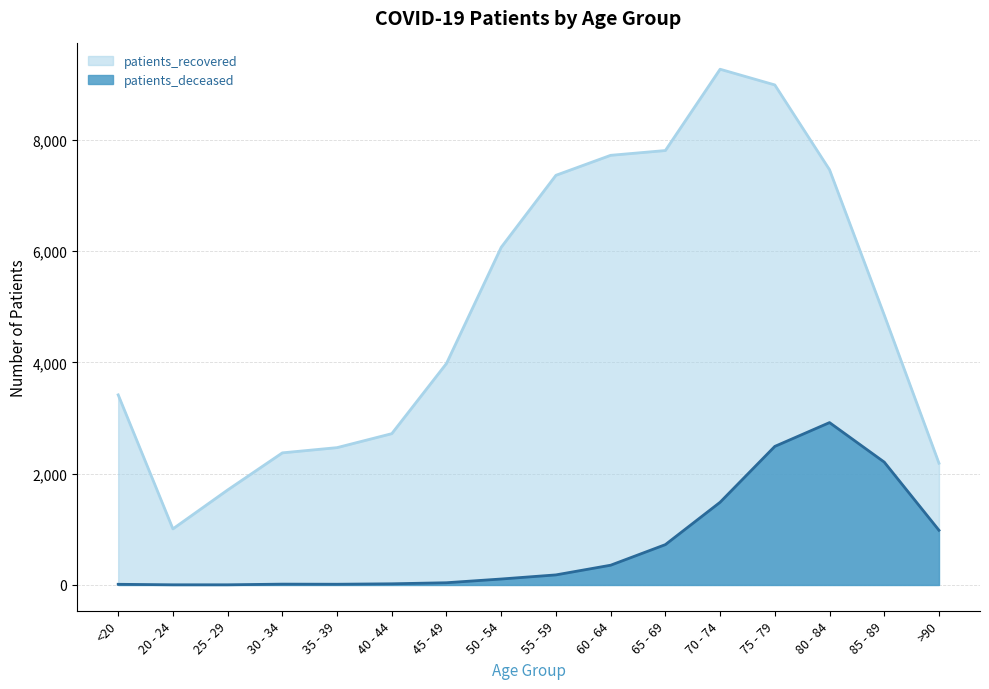

Where is the first local minimum for patients_recovered?

20 - 24